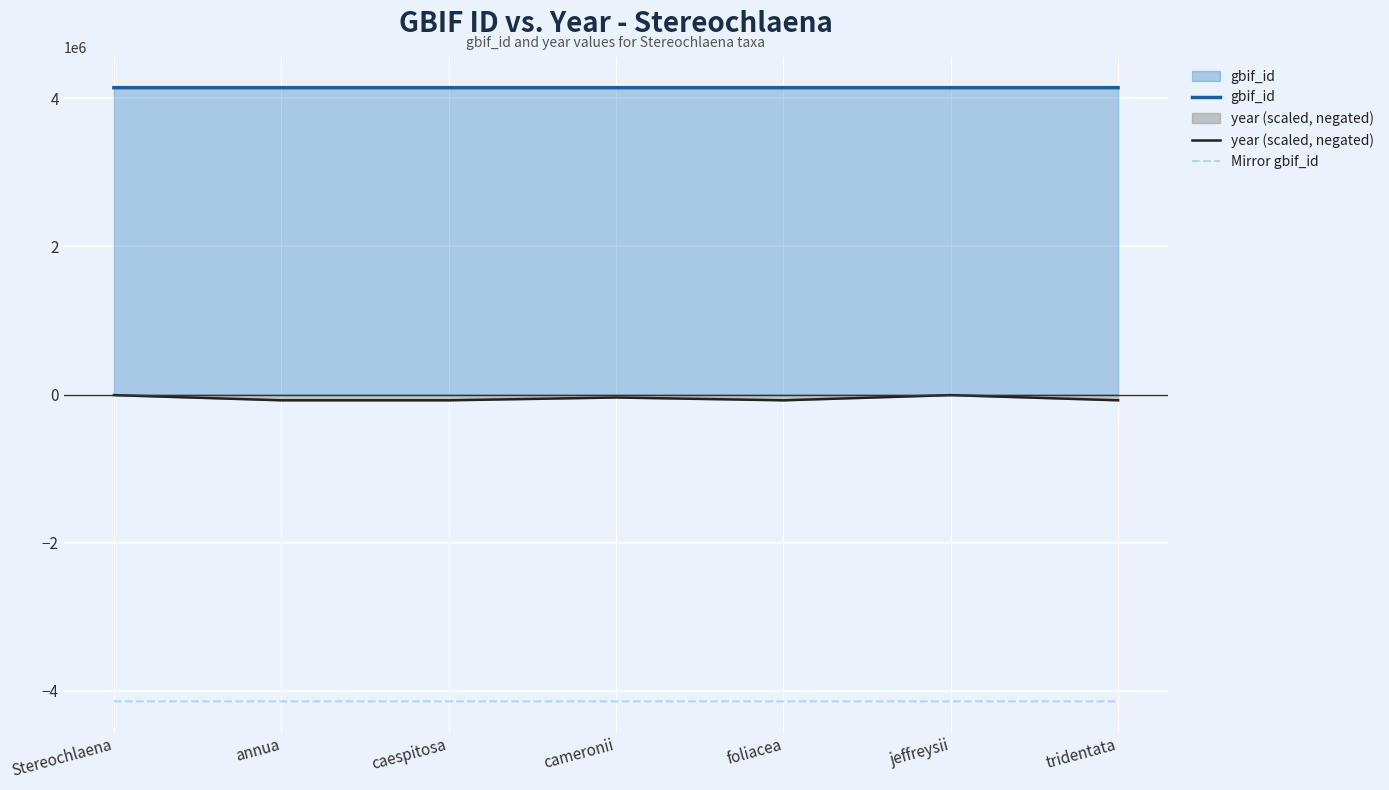

Rank the series by their maximum value, from highest to lowest.

gbif_id, year (scaled, negated), Mirror gbif_id